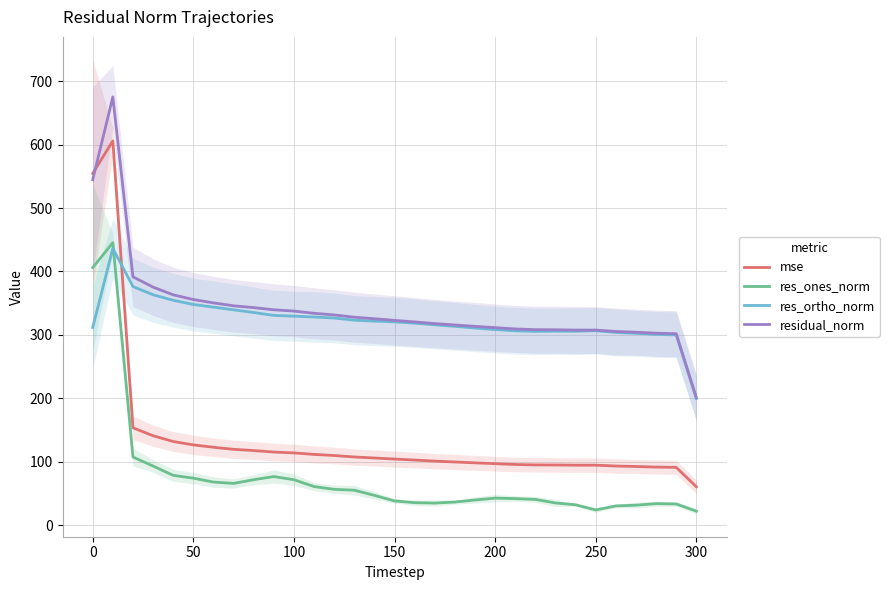

Is it true that mse equals 554.6 at 0?

True